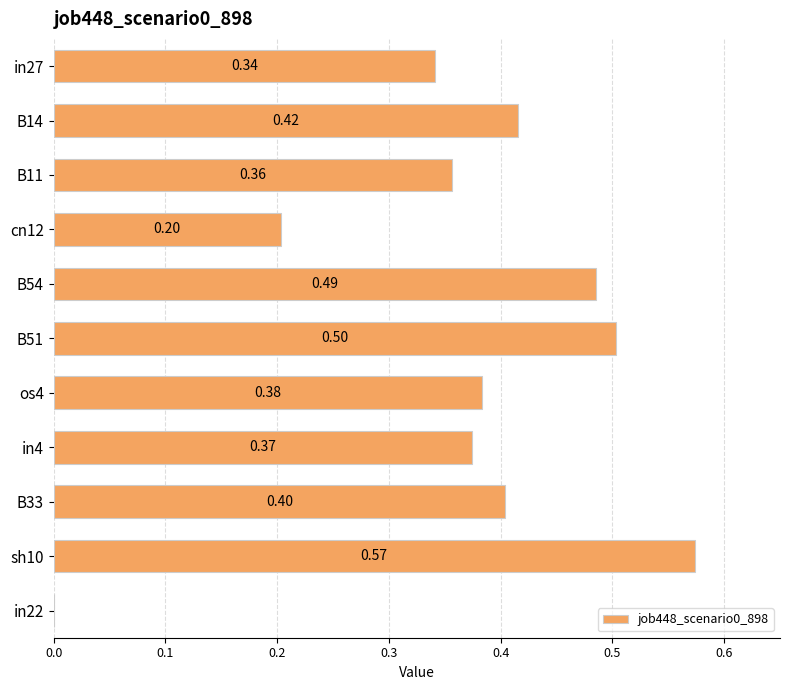

Which has a higher value, B51 or B33?

B51